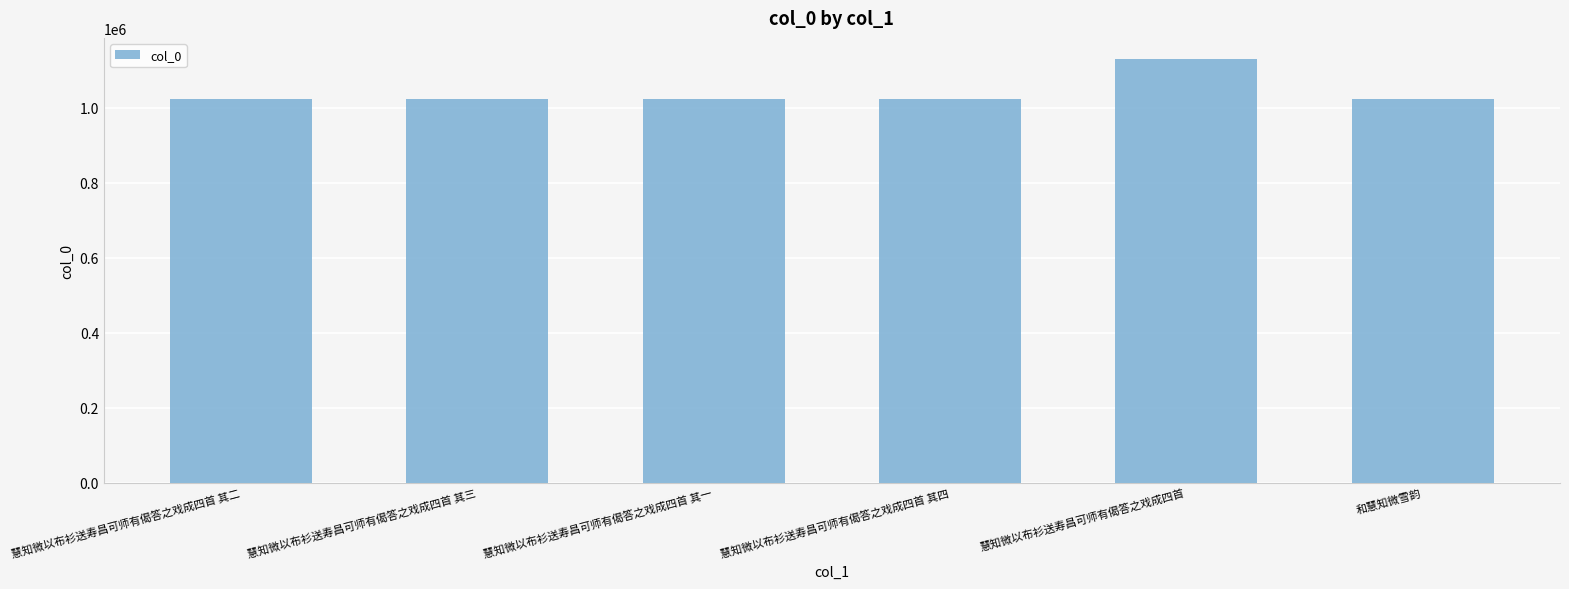

Between 和慧知微雪韵 and 慧知微以布衫送寿昌可师有偈答之戏成四首, which is larger?

慧知微以布衫送寿昌可师有偈答之戏成四首